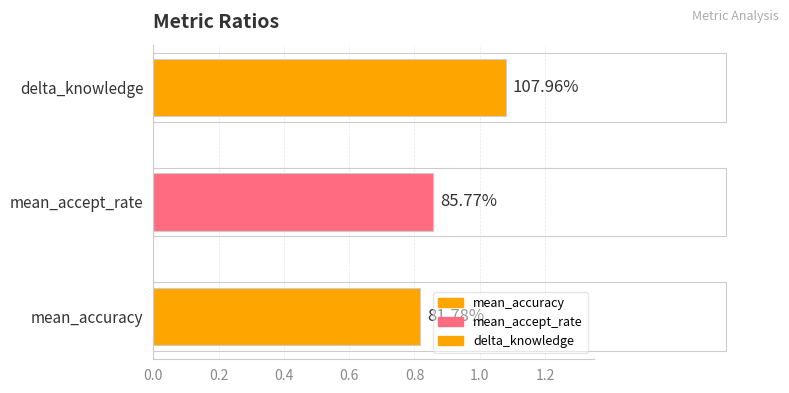

How many bars are there in total?

3